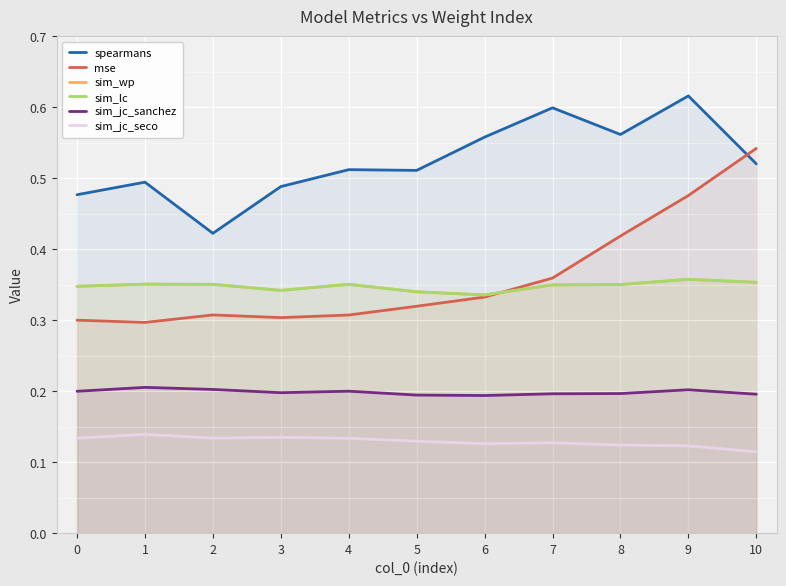

True or false: sim_jc_seco and sim_lc cross at least once.

False